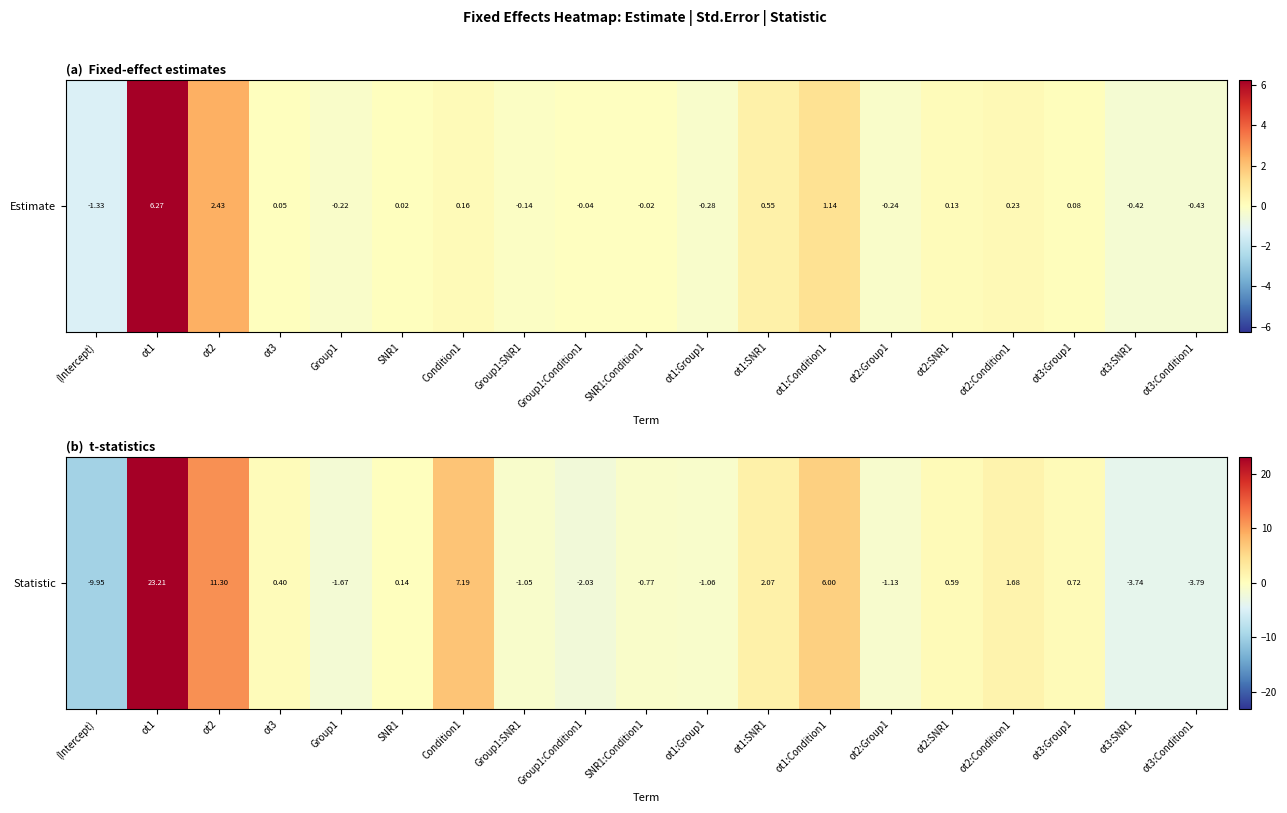

What is the change in value from Group1:Condition1 to ot3:Condition1?

-1.8